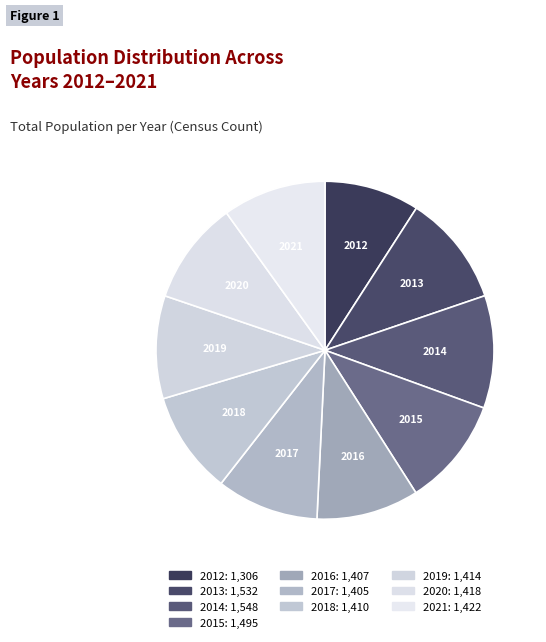

How many slices are in this pie chart?

10